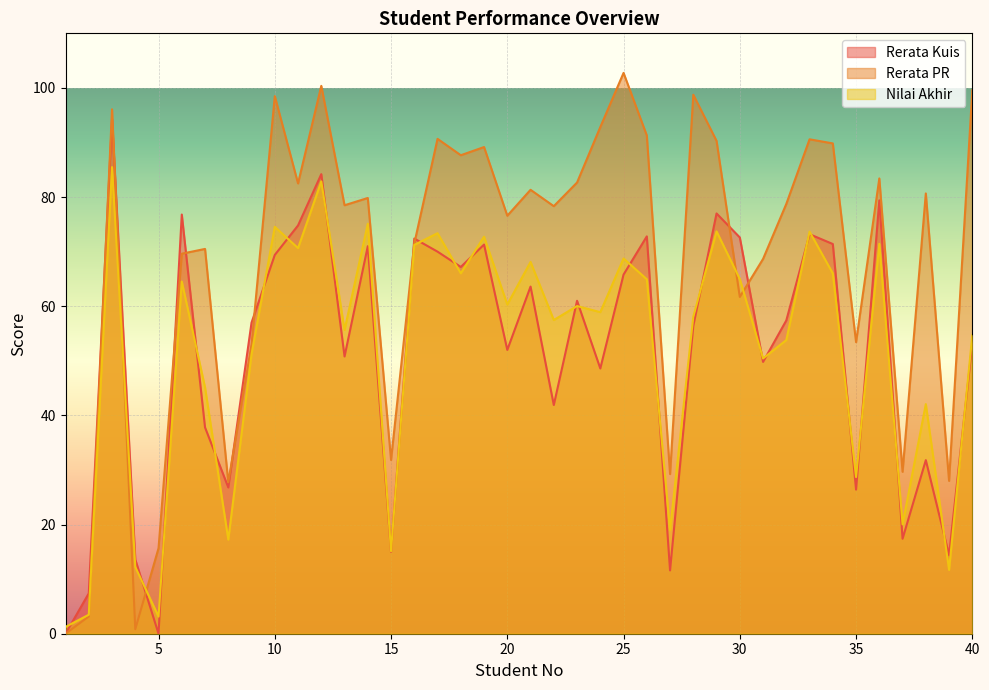

Between which two adjacent categories do Nilai Akhir and Rerata Kuis first intersect?

1 and 2